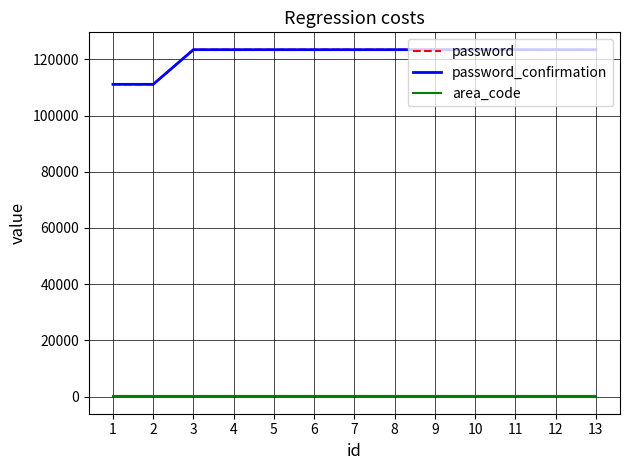

At 9, list the series in order from smallest to largest.

area_code, password, password_confirmation